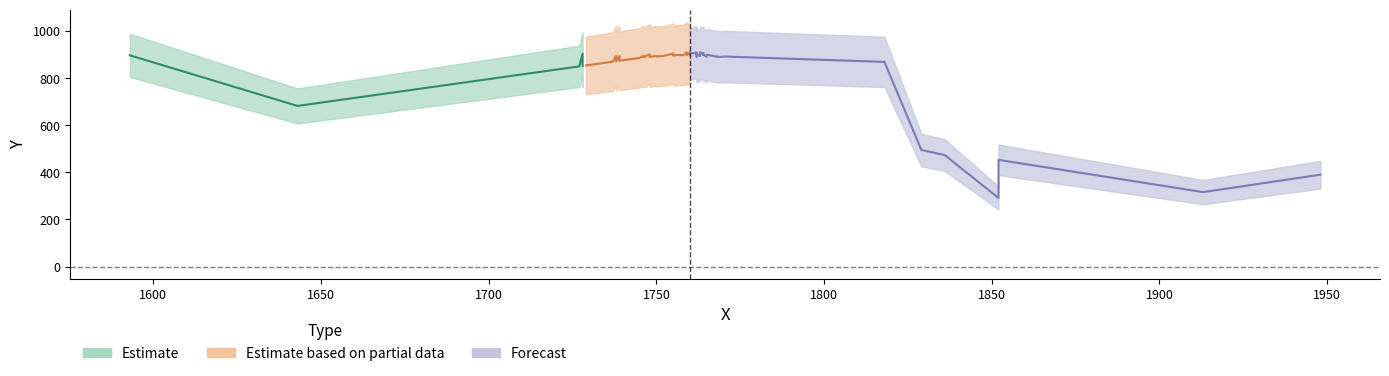

What is the ratio of the value at 1852 to the value at 1765?

0.5